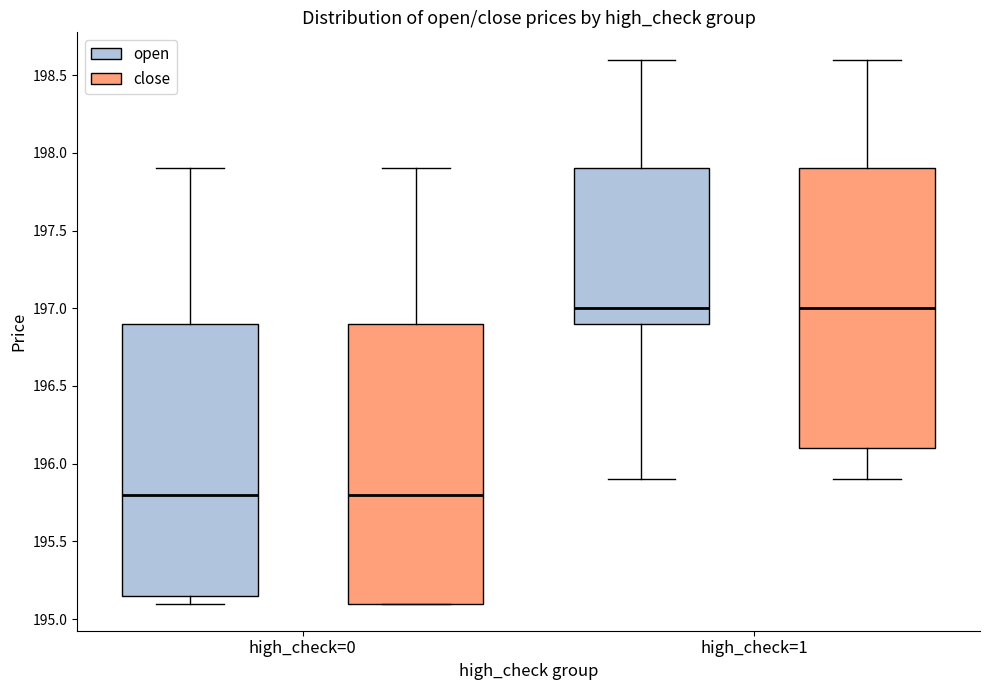

Where is the lower edge of the box for high_check=0 (open) on the y-axis? The values are not printed on the chart, so give them approximately, as read against the axis.

195.15